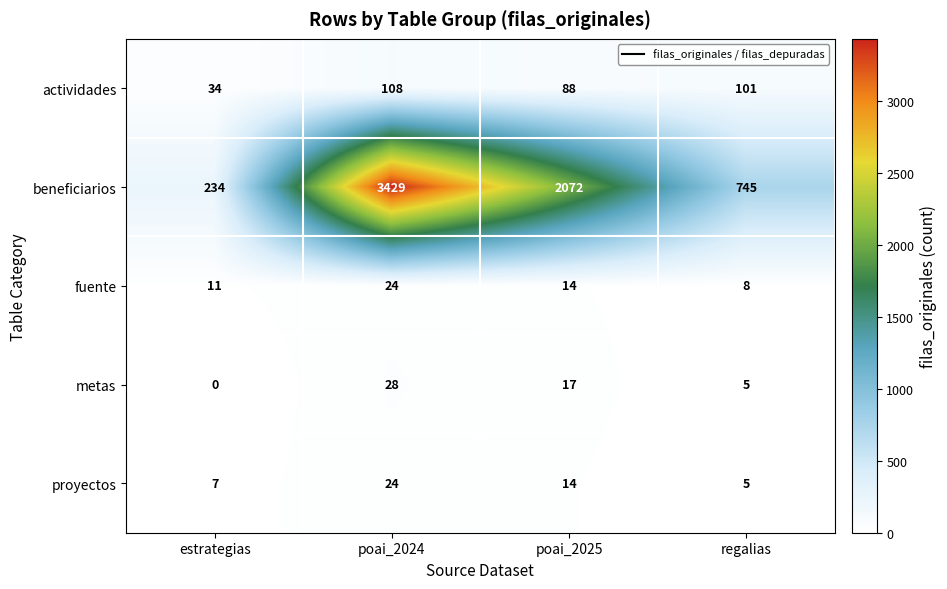

Reading left to right, transcribe all the data shown in this chart.

actividades: 34	108	88	101
beneficiarios: 234	3429	2072	745
fuente: 11	24	14	8
metas: 0	28	17	5
proyectos: 7	24	14	5